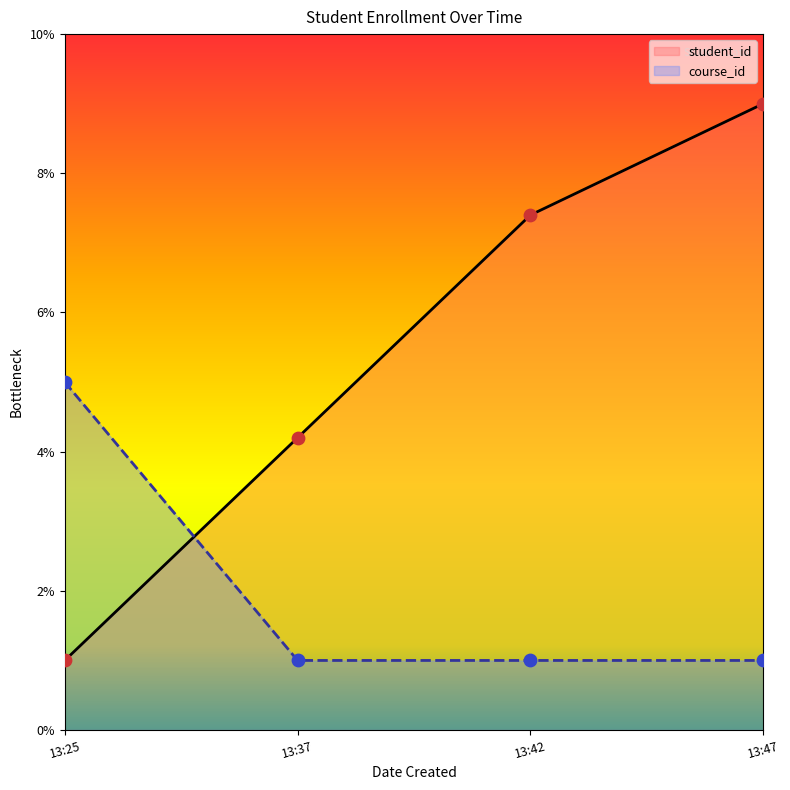

What is the total value across all series at 13:37?

5.2